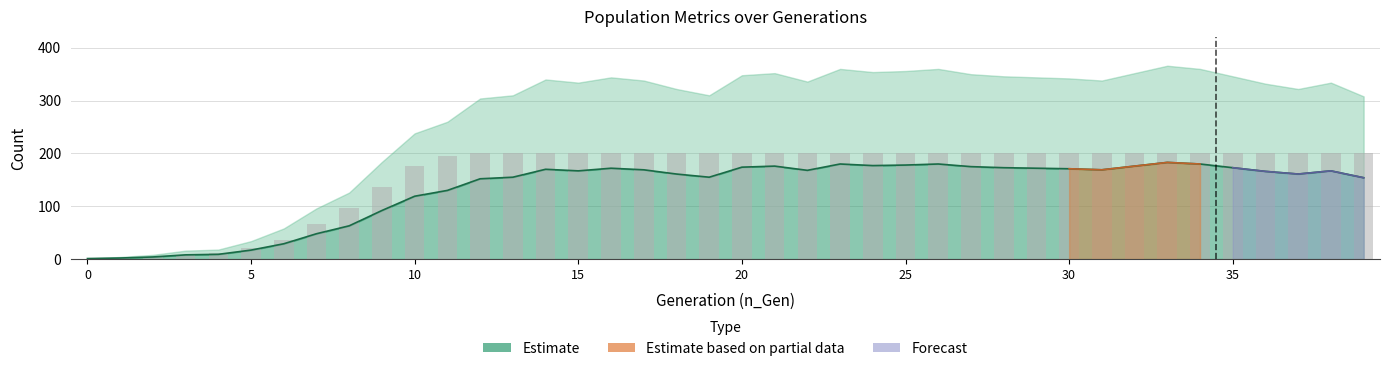

At which label does n_nds (median) first exceed 167?

14